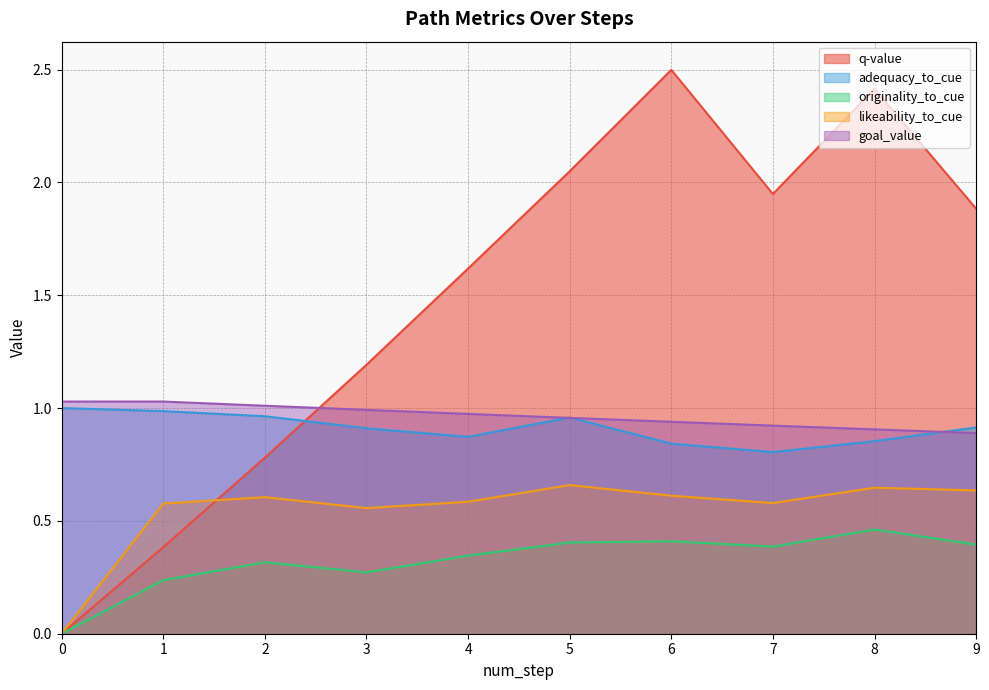

Rank the categories by q-value value from lowest to highest.

0, 1, 2, 3, 4, 9, 7, 5, 8, 6